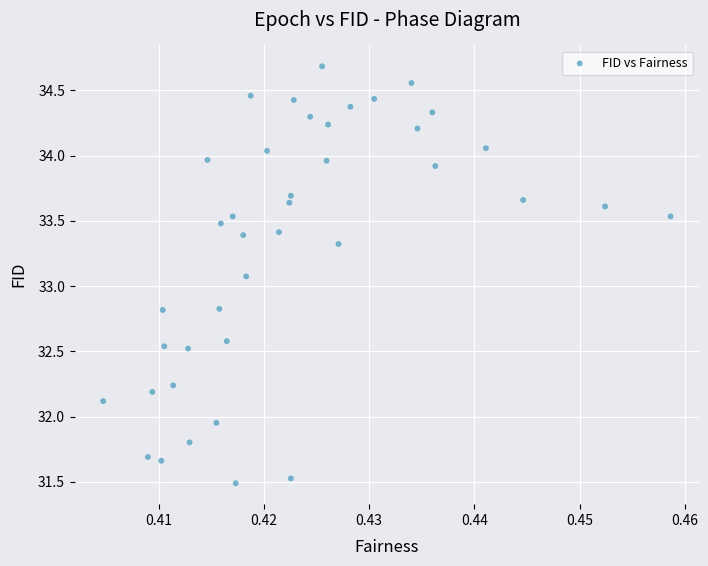

What is the range of Y values (max minus min)?

3.2